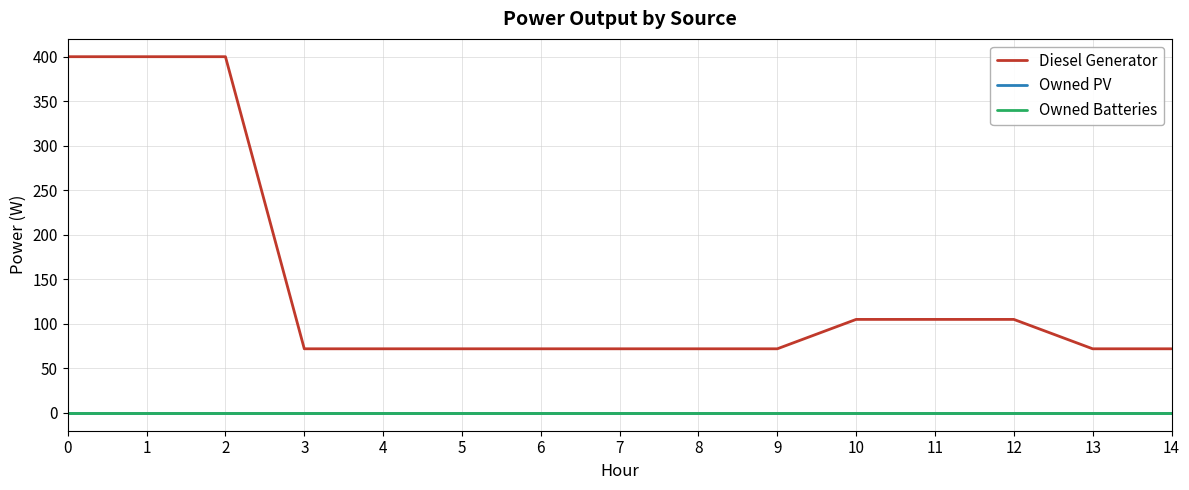

List the series in order of their peak value, lowest first.

Owned PV, Owned Batteries, Diesel Generator